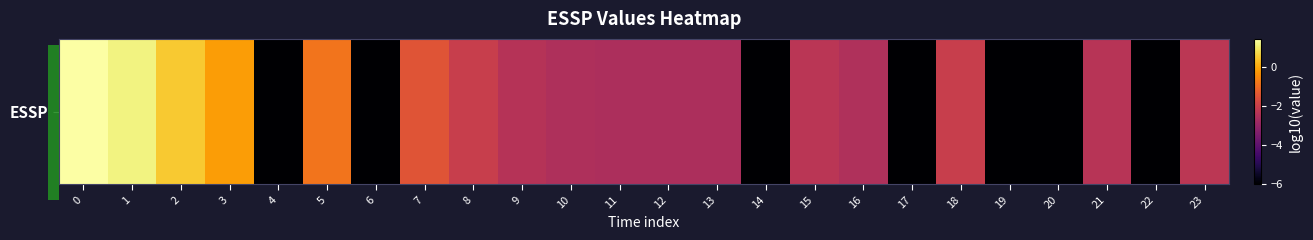

What is the change in value from 7 to 21?

-0.9